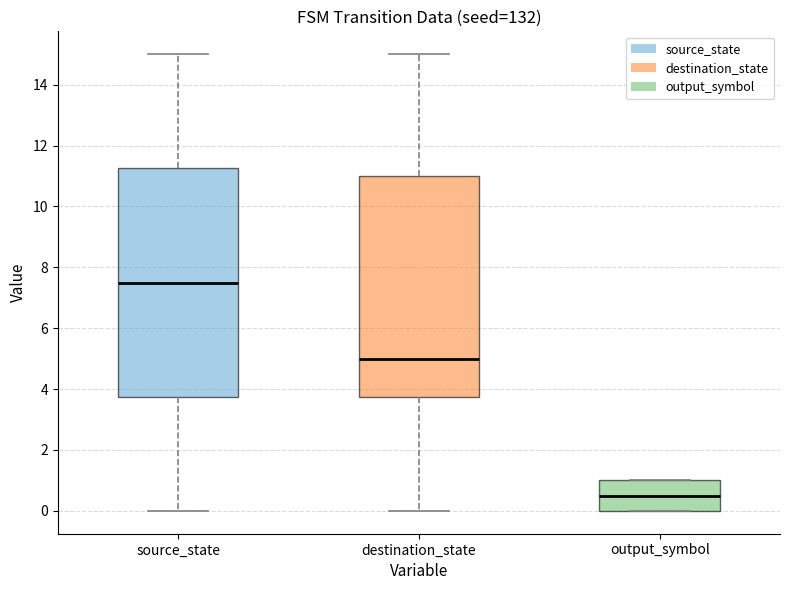

Where is the lower edge of the box for output_symbol on the y-axis? The values are not printed on the chart, so give them approximately, as read against the axis.

0.0